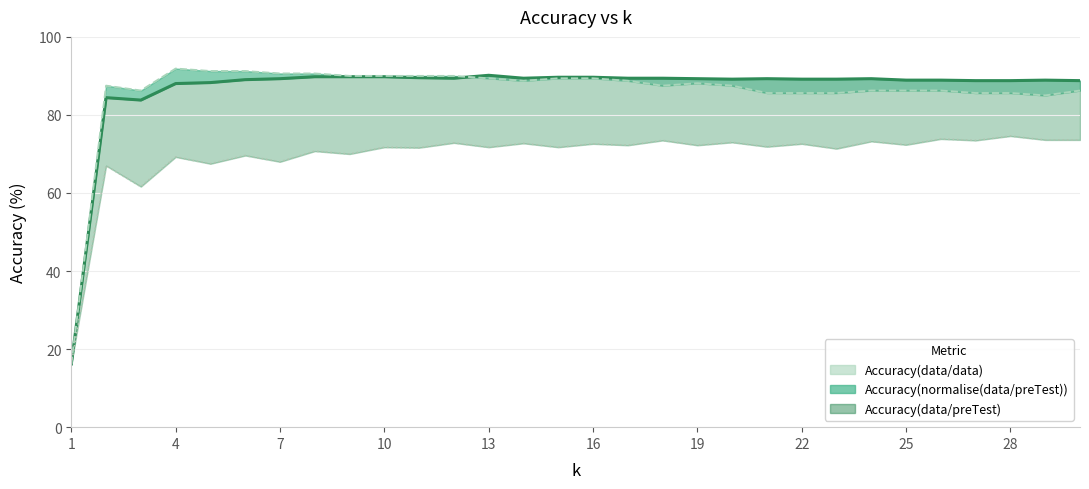

At which category does Accuracy(normalise(data/preTest)) reach its first local valley?

3